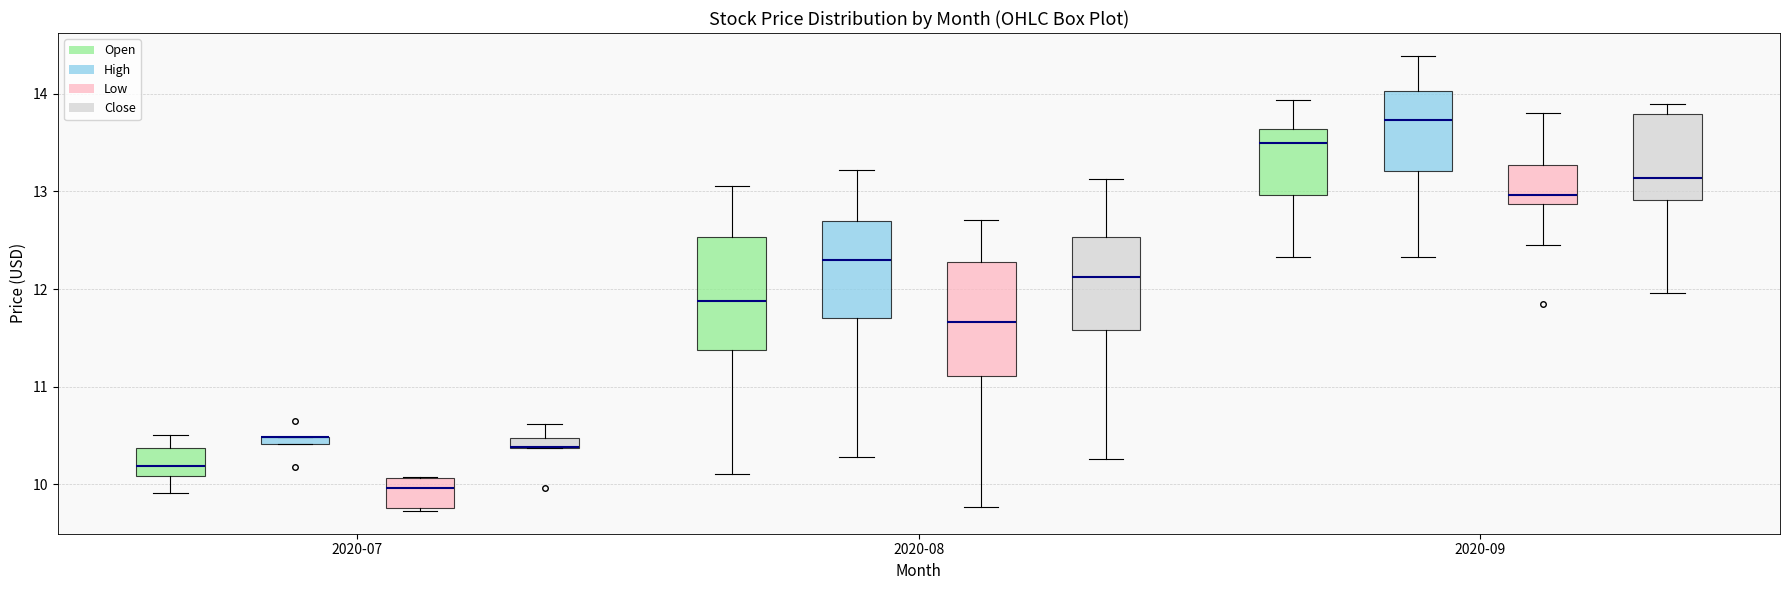

Where does the lower whisker of the box for 2020-08 (High) end on the y-axis? The values are not printed on the chart, so give them approximately, as read against the axis.

10.3